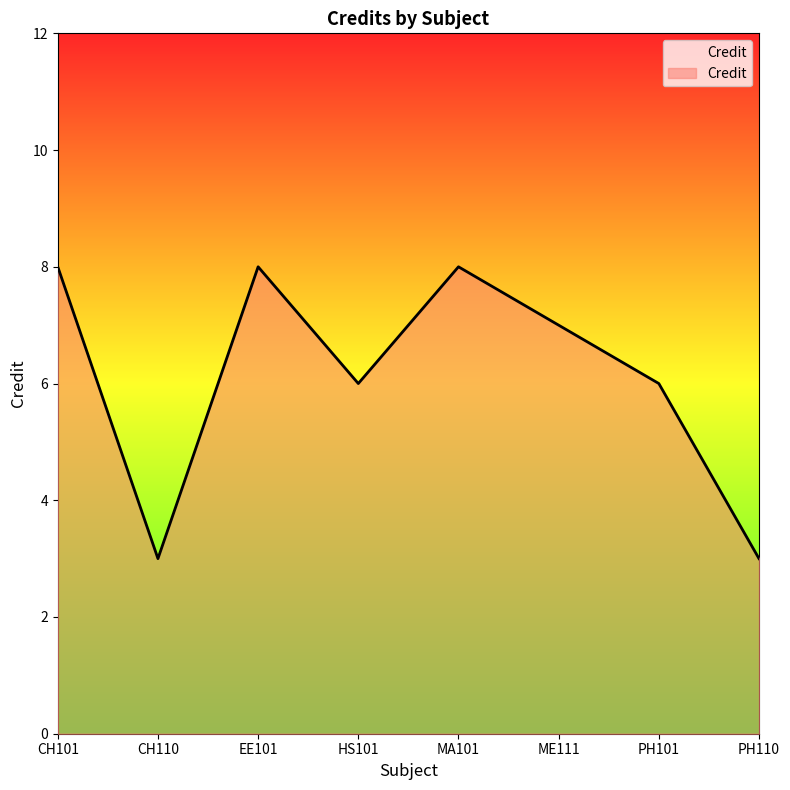

What position from the right is PH101?

2